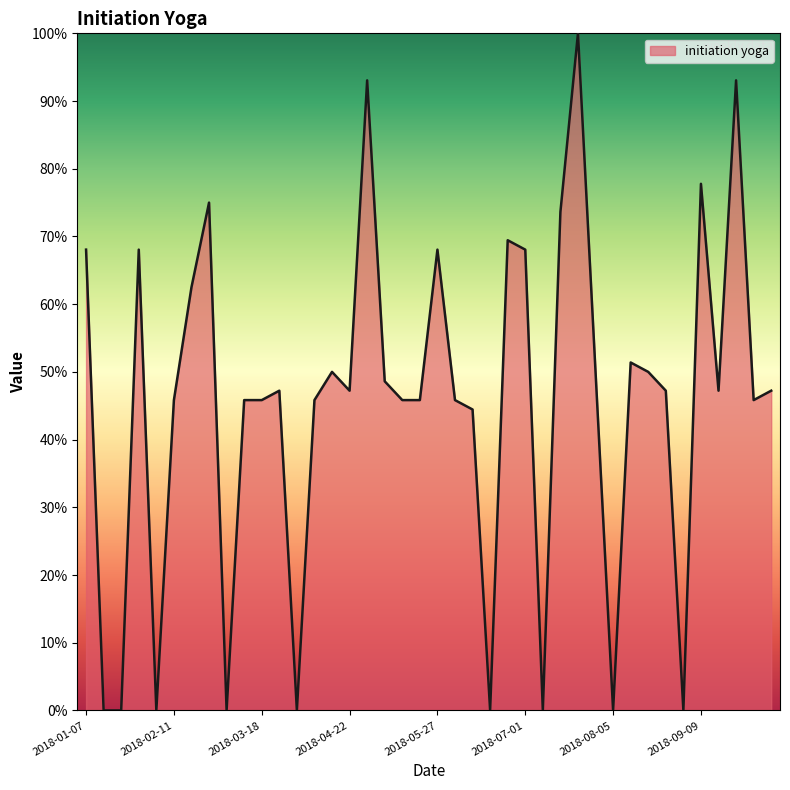

Reading left to right, transcribe all the data shown in this chart.

68.1	0.0	0.0	68.1	0.0	45.8	62.5	75.0	0.0	45.8	45.8	47.2	0.0	45.8	50.0	47.2	93.1	48.6	45.8	45.8	68.1	45.8	44.4	0.0	69.4	68.1	0.0	73.6	100.0	50.0	0.0	51.4	50.0	47.2	0.0	77.8	47.2	93.1	45.8	47.2